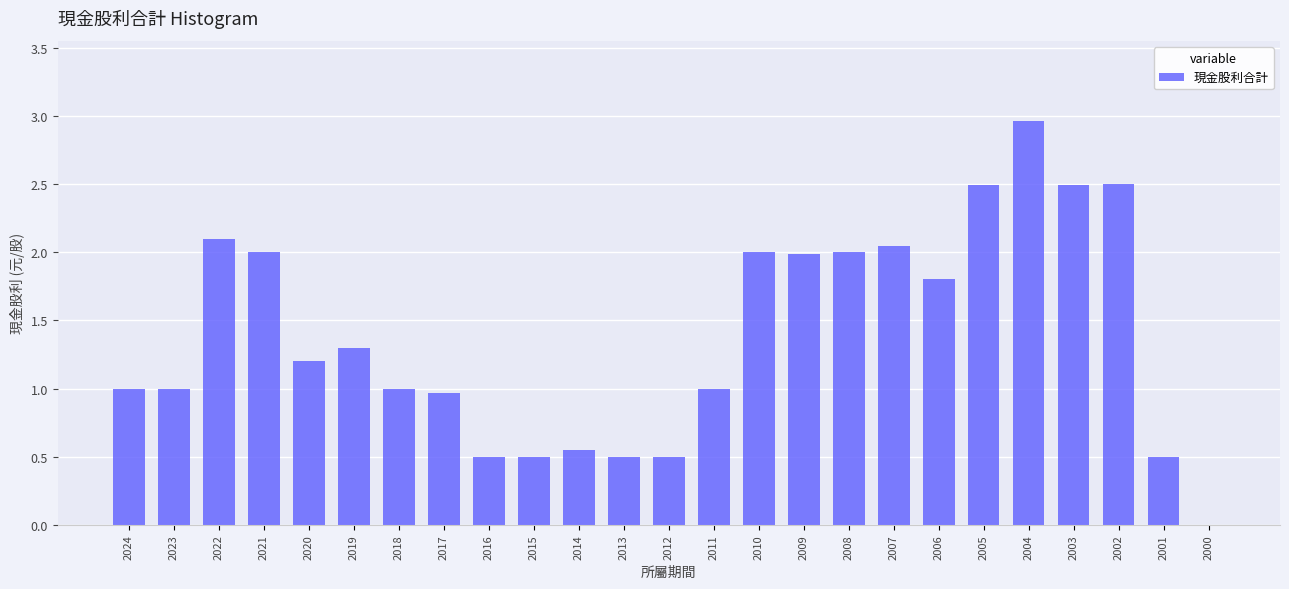

Which has a higher value, 2013 or 2004?

2004